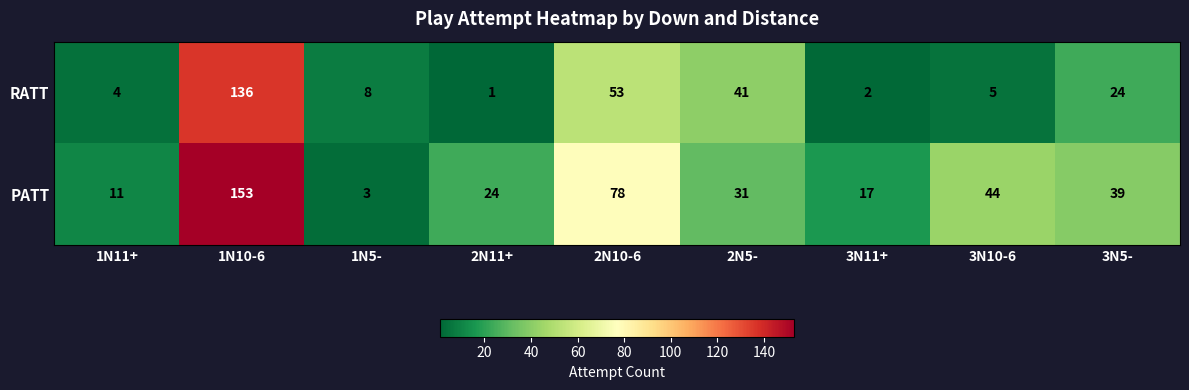

What is the difference between the maximum and minimum values in the PATT series?

150